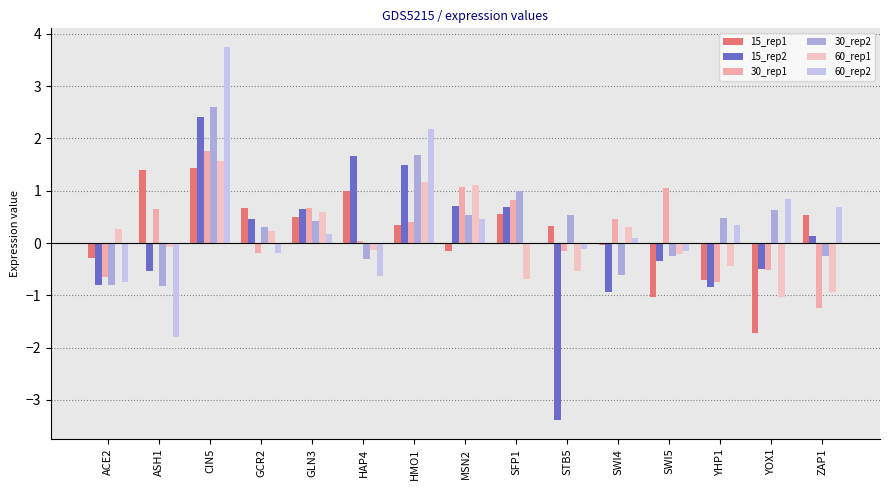

Are the bars horizontal?

No